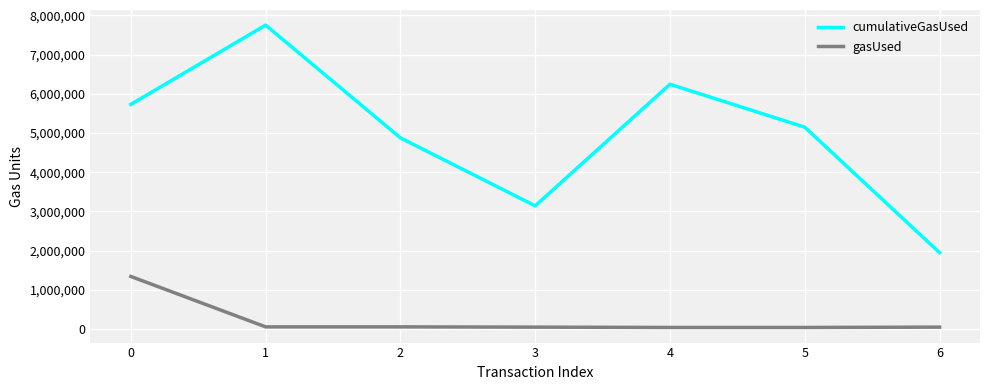

Is the value of gasUsed at 4 greater than the value of cumulativeGasUsed at 4?

No